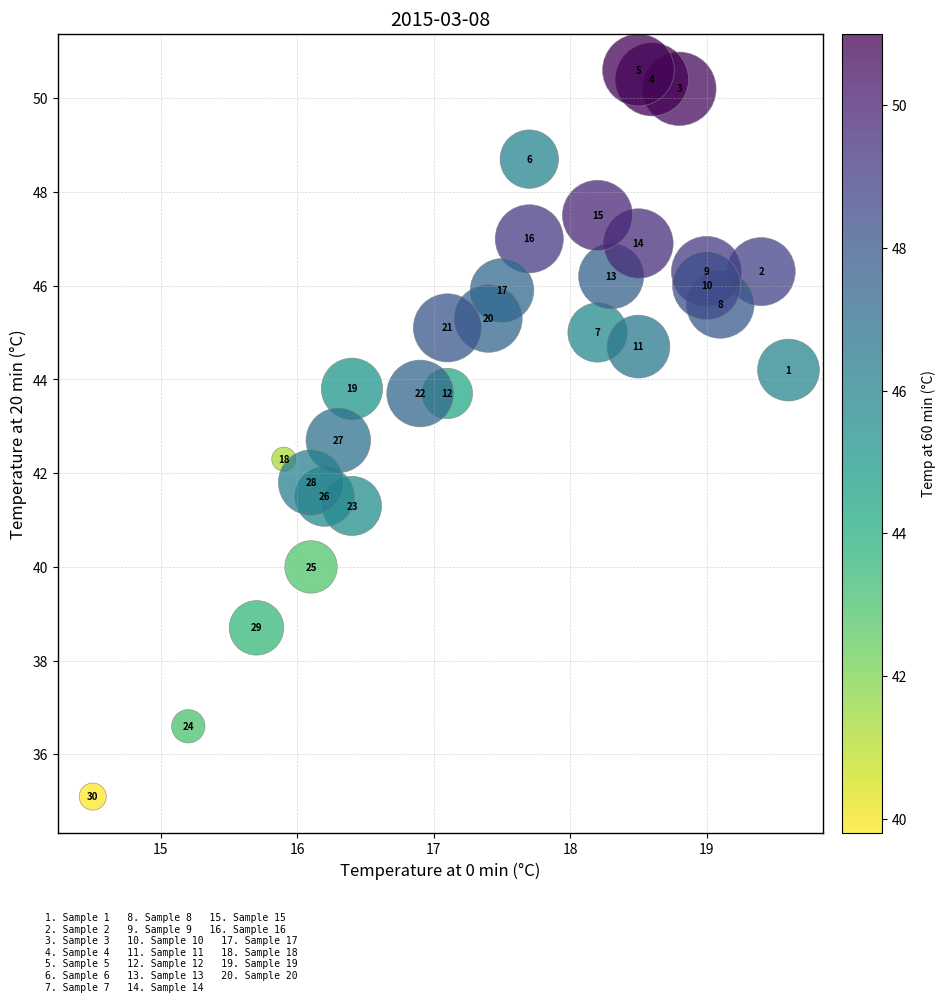

What Y value in the scatter plot is closest to 42?

41.8